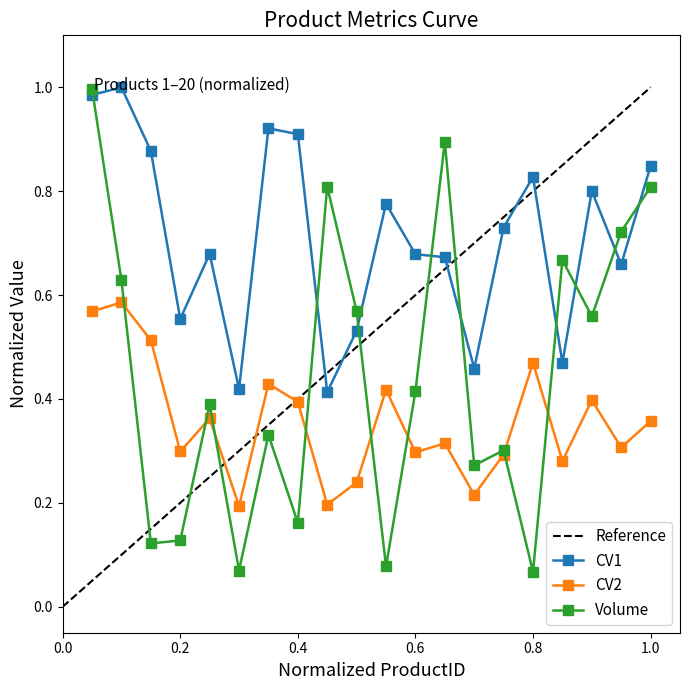

True or false: Volume has a value of 0.6 at 10.

True